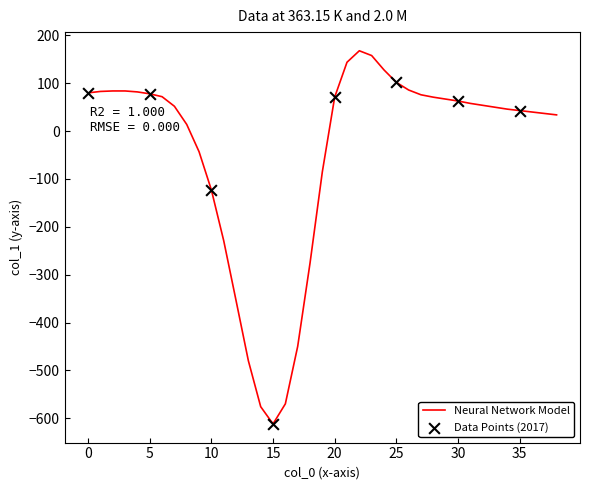

What is the difference between the maximum and minimum values?

780